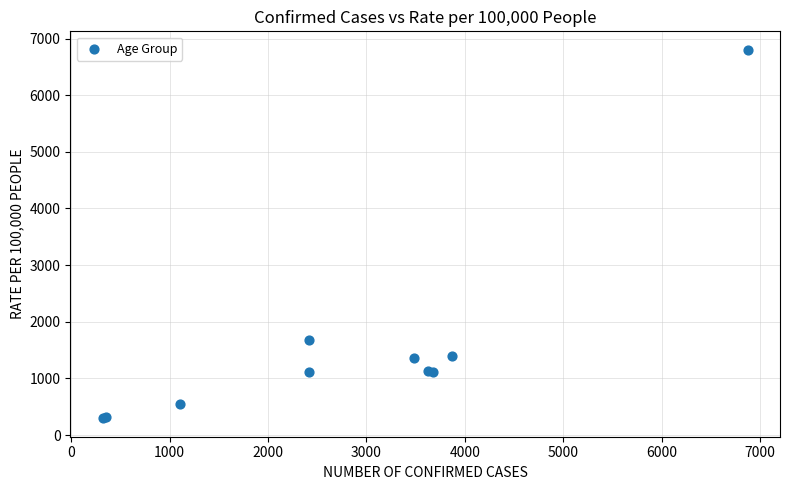

What Y value in the scatter plot is closest to 3548?

1671.0